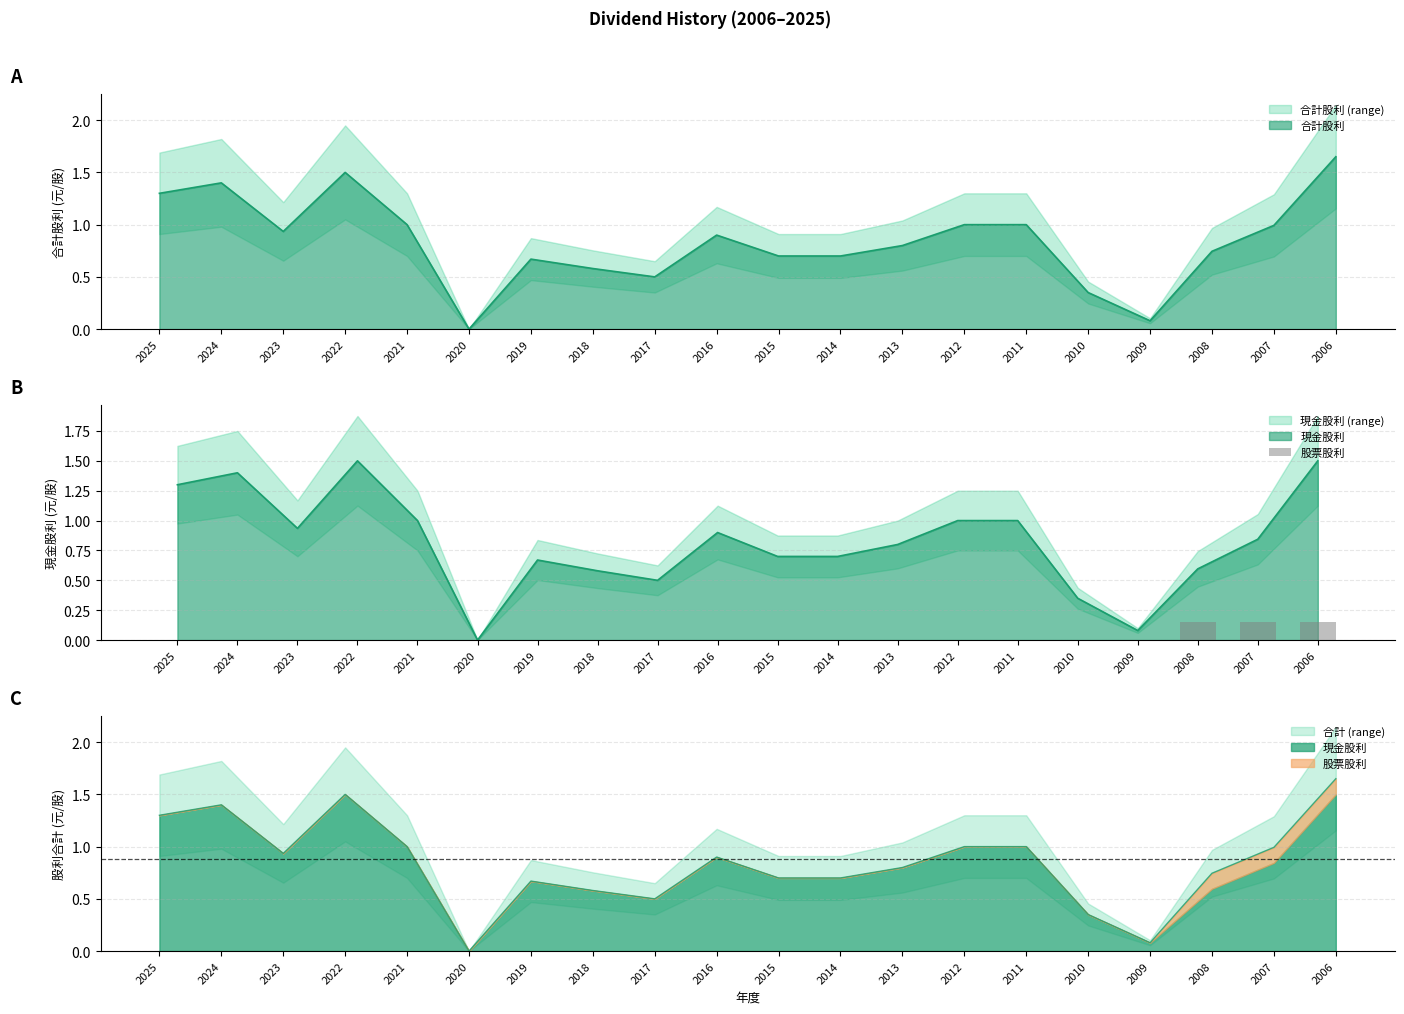

Which has a higher value, 2012 or 2013?

2012